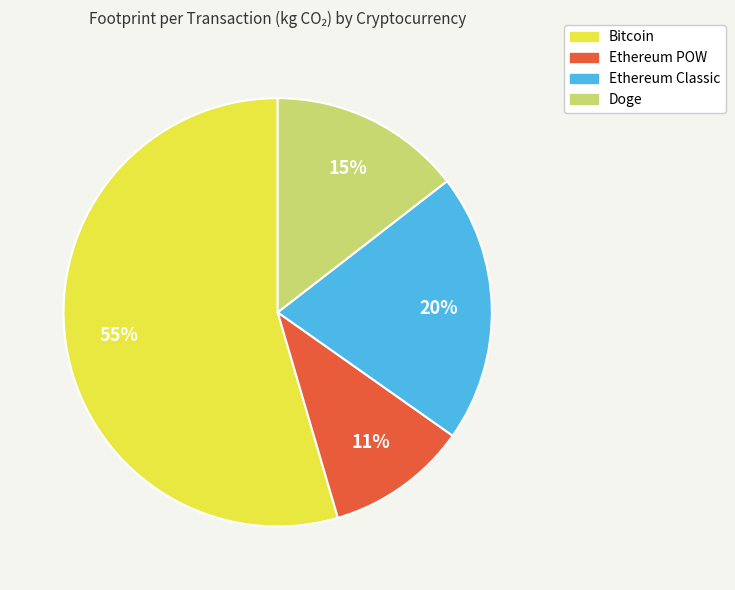

Which category has the biggest portion of the pie?

Bitcoin